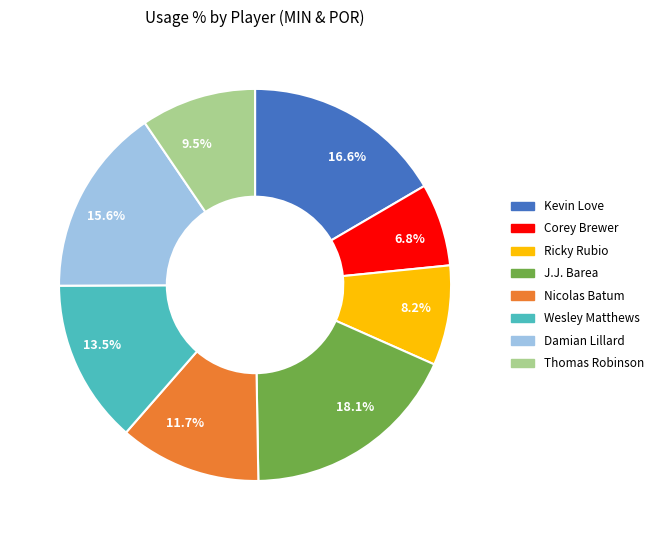

Approximately how many times larger is the value at 8.2% compared to 6.8%?

1.2